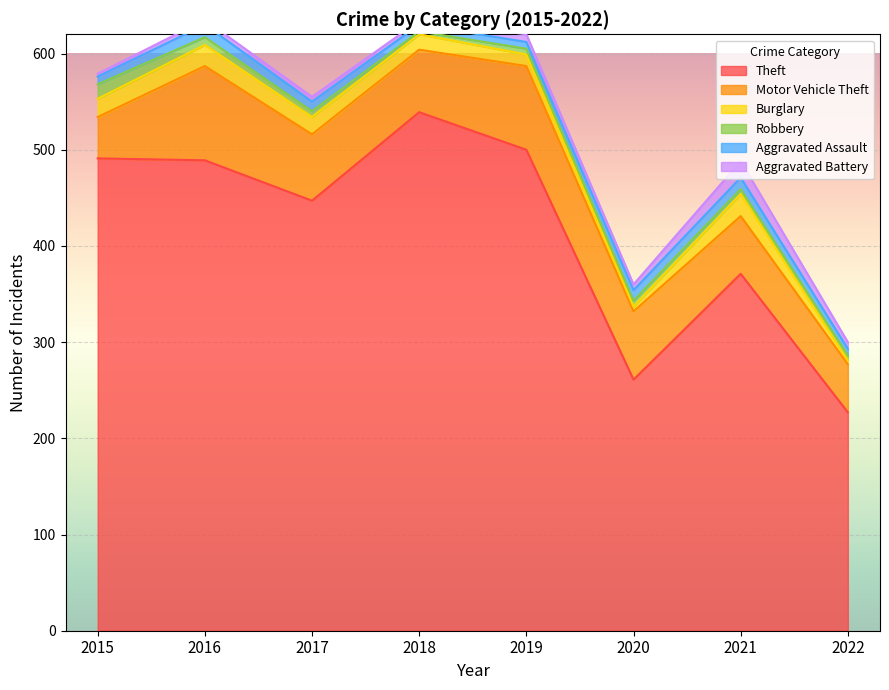

Reading left to right, extract all data points from this chart.

Theft: 491	489	447	539	500	261	371	227
Motor Vehicle Theft: 43	98	69	65	87	71	60	50
Burglary: 19	22	18	16	12	5	23	4
Robbery: 15	8	6	3	6	6	5	5
Aggravated Assault: 8	13	10	7	7	11	12	7
Aggravated Battery: 3	5	5	4	8	6	17	7